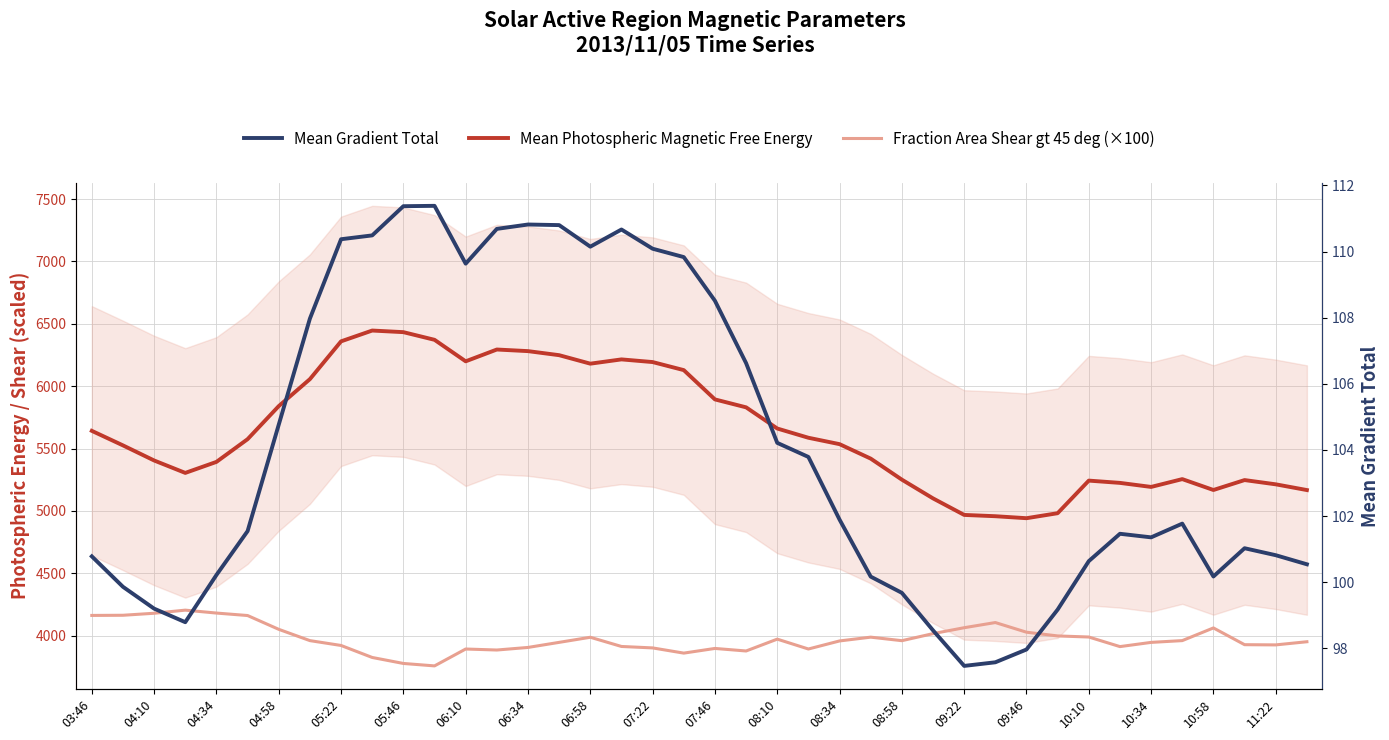

Which has a higher value, 10:34 or 06:34?

06:34